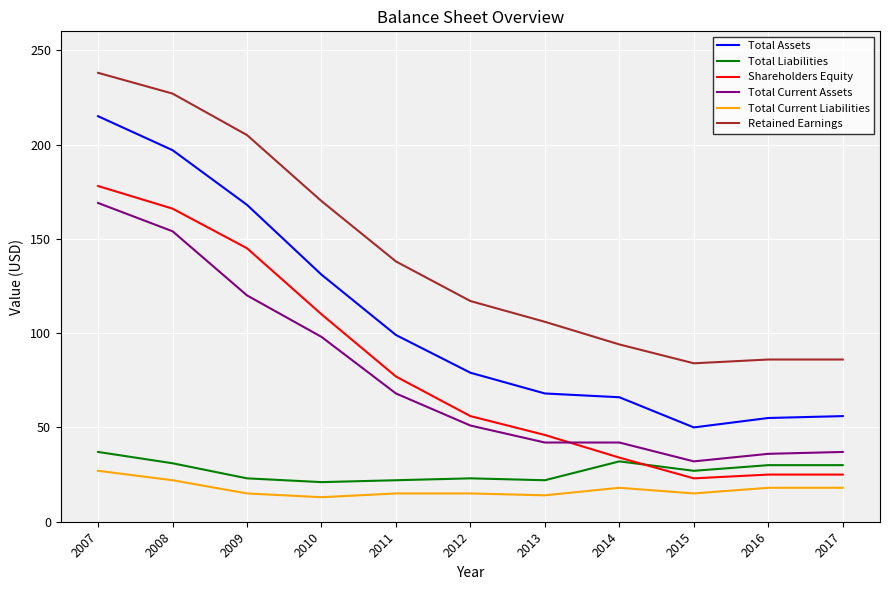

At which category is the sum across all series the highest?

2007